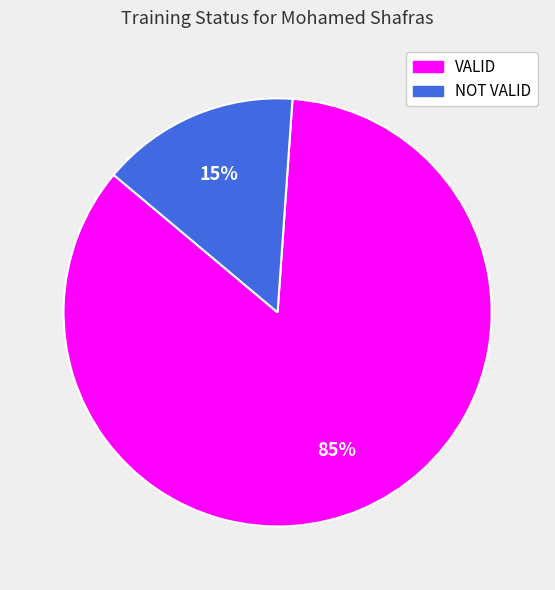

Is the sum of VALID and NOT VALID greater than half?

Yes